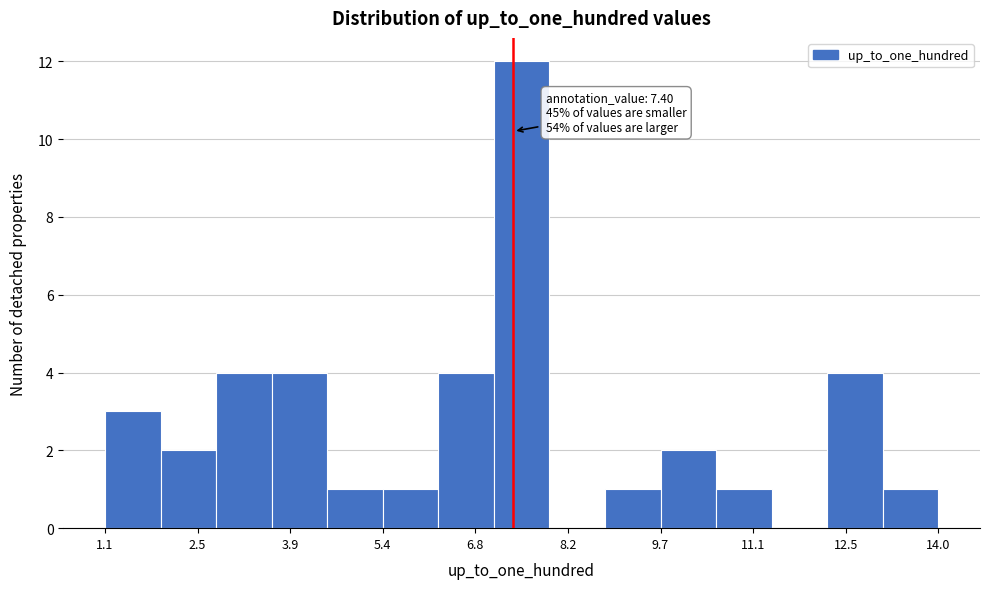

Over which range of the x-axis is the bar tallest?

7.0 to 8.0